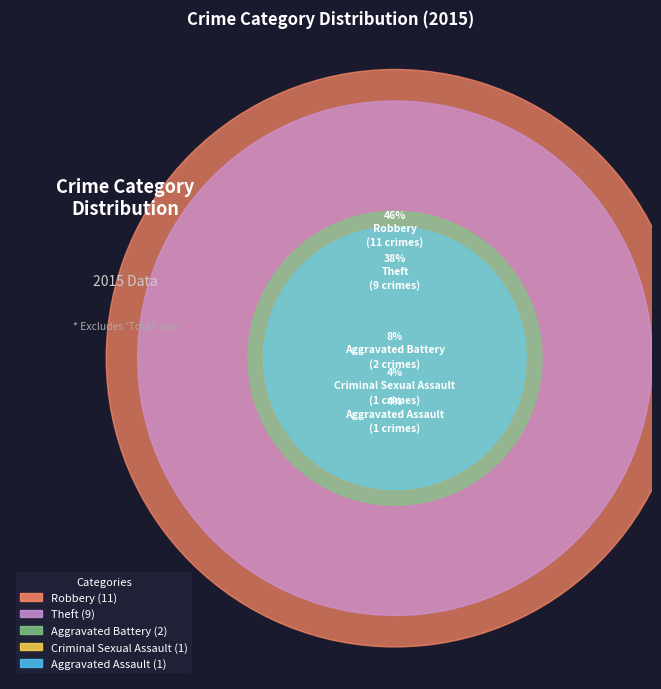

How much of the chart is everything except Theft?

62.5%